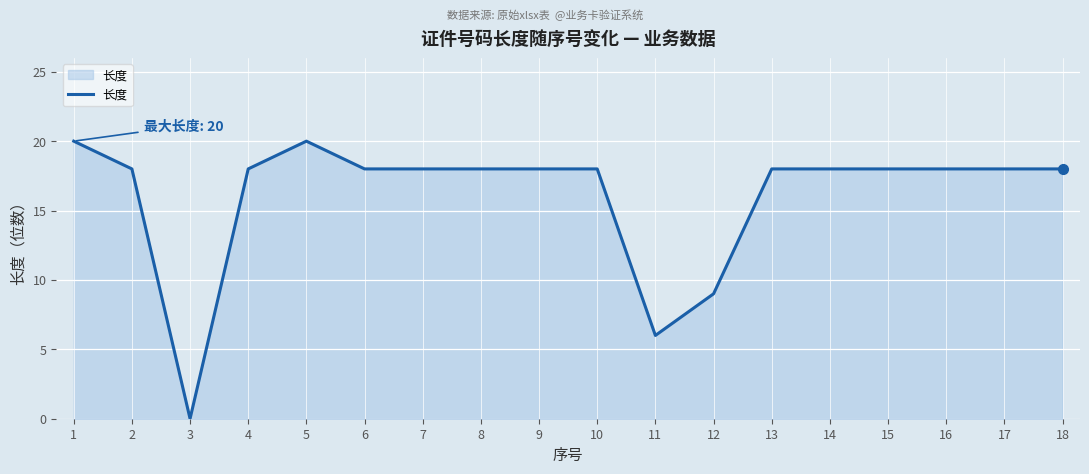

What is the maximum value shown in the chart?

20